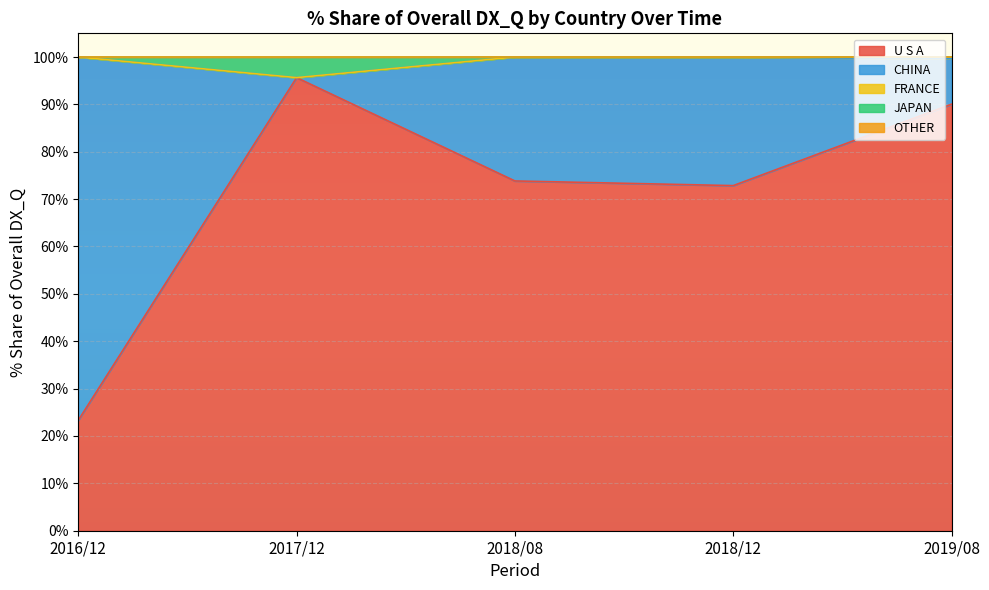

Reading left to right, extract all data points from this chart.

201612_% Share of overall DX_Q: 23.3	76.7	0.0	0.0	0.0
201712_% Share of overall DX_Q: 95.7	0.0	0.0	4.3	0.0
201808_% Share of overall DX_Q: 73.8	26.2	0.0	0.0	0.0
201812_% Share of overall DX_Q: 72.9	27.1	0.0	0.0	0.0
201908_% Share of overall DX_Q: 90.0	9.6	0.4	0.0	0.0